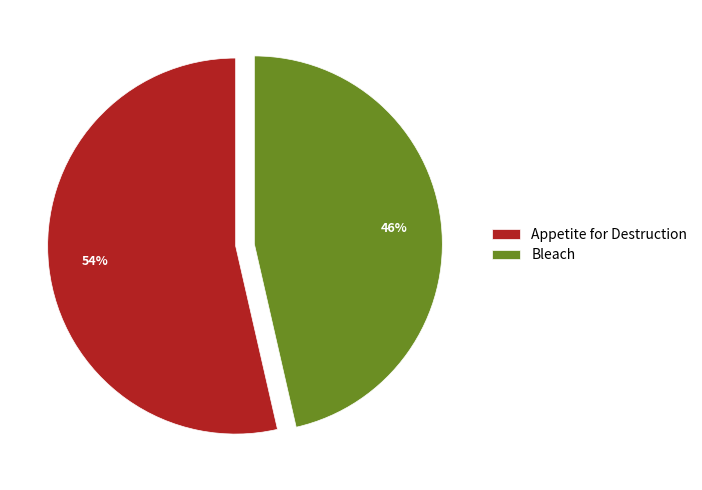

Rank the categories by value from lowest to highest.

Bleach, Appetite for Destruction